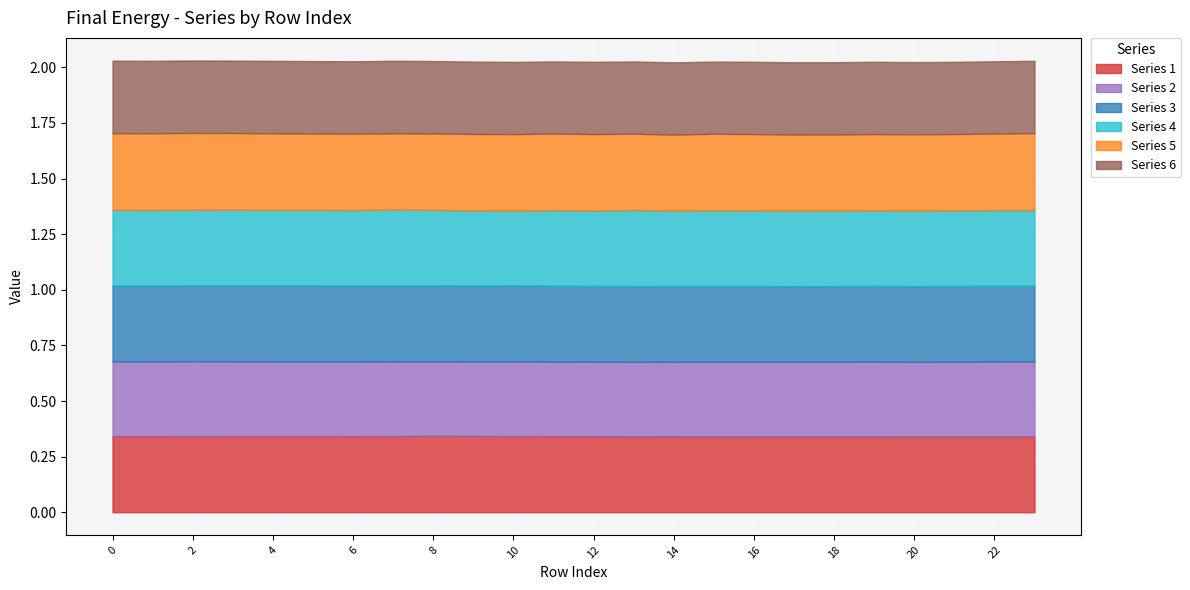

Rank the series by their maximum value, from highest to lowest.

5, 1, 3, 4, 2, 6